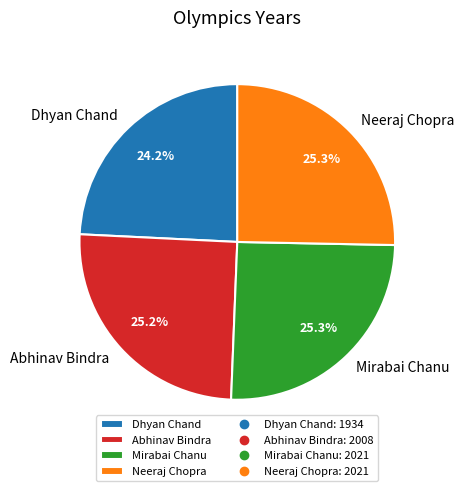

What percentage is the Neeraj Chopra slice, to the nearest percent?

25%